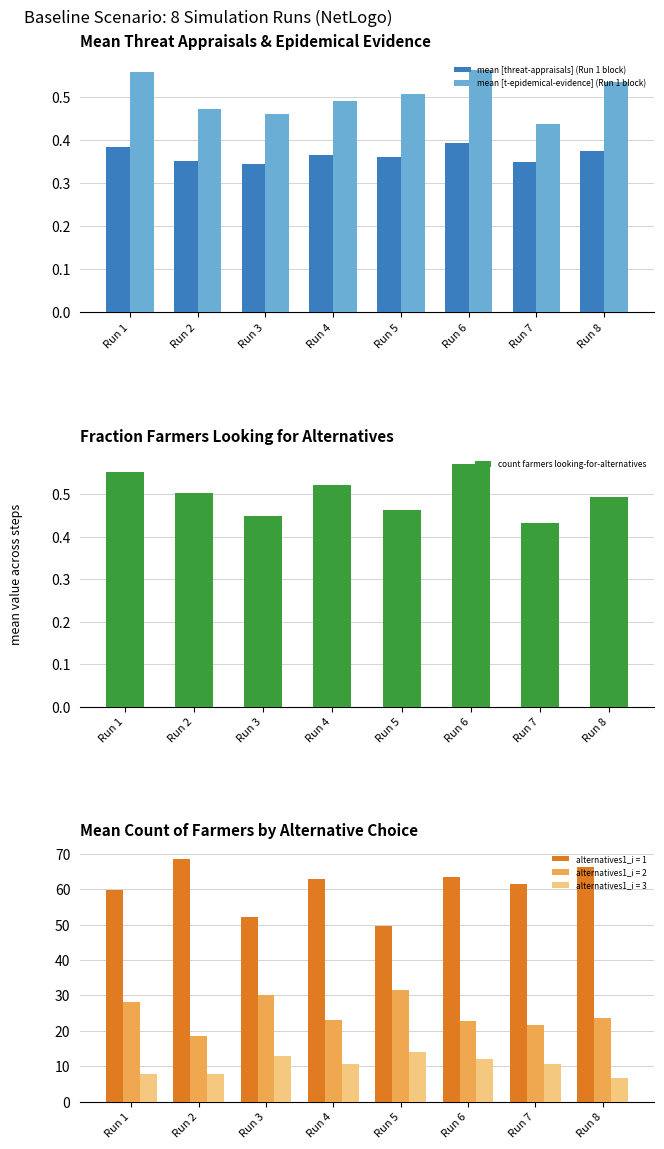

At which label does mean [threat-appraisals] (Run 1 block) reach its peak?

Run 6